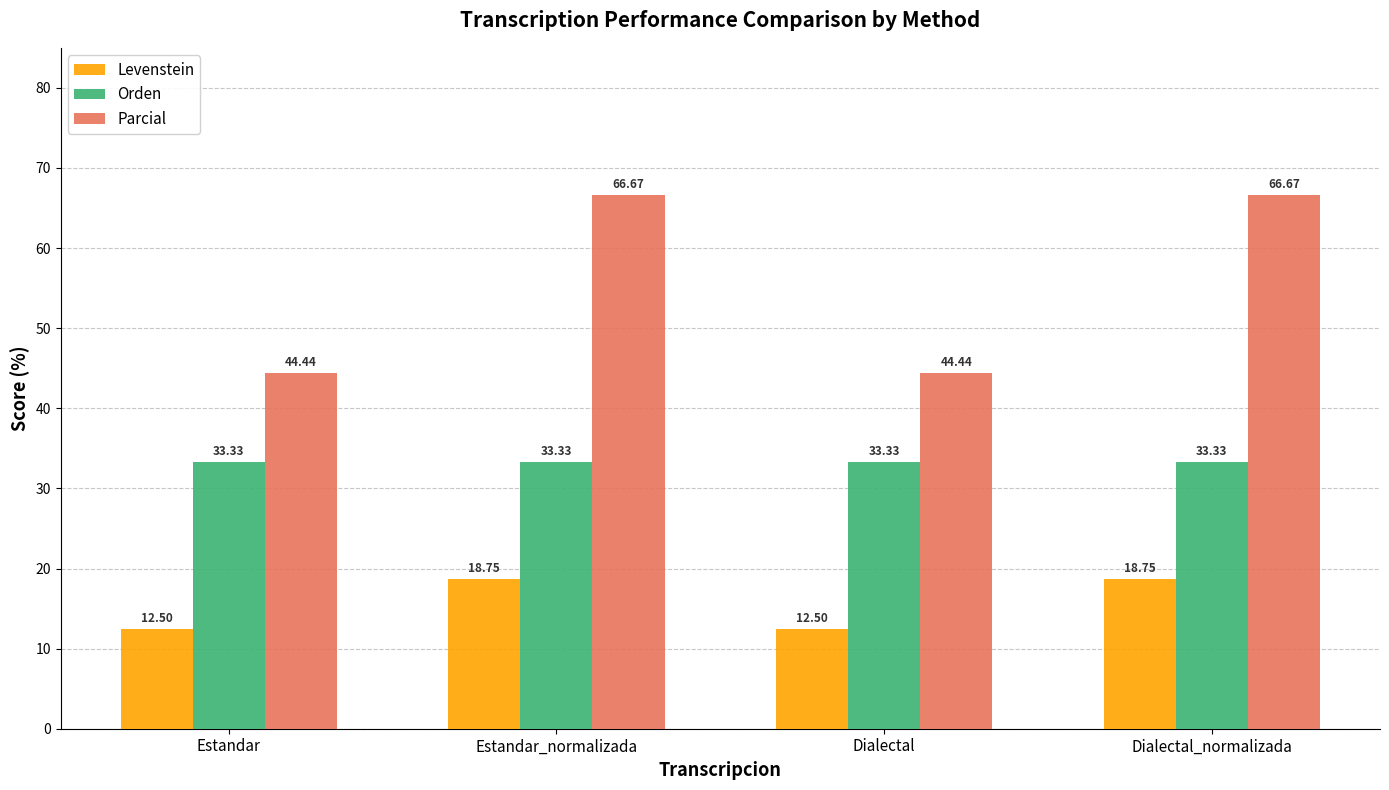

Reading left to right, extract all data points from this chart.

Levenstein: 12.5	18.8	12.5	18.8
Orden: 33.3	33.3	33.3	33.3
Parcial: 44.4	66.7	44.4	66.7